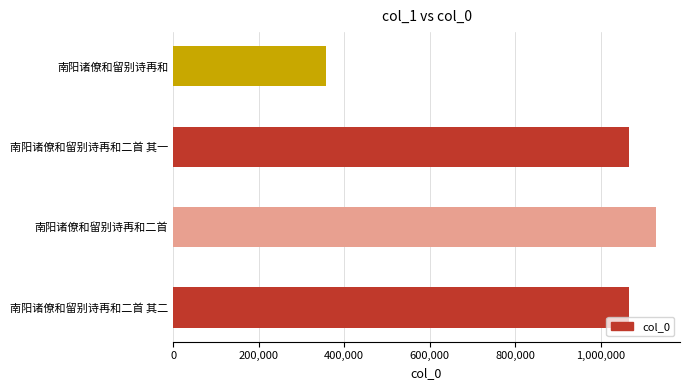

What is the difference between the maximum and second lowest values?

61675